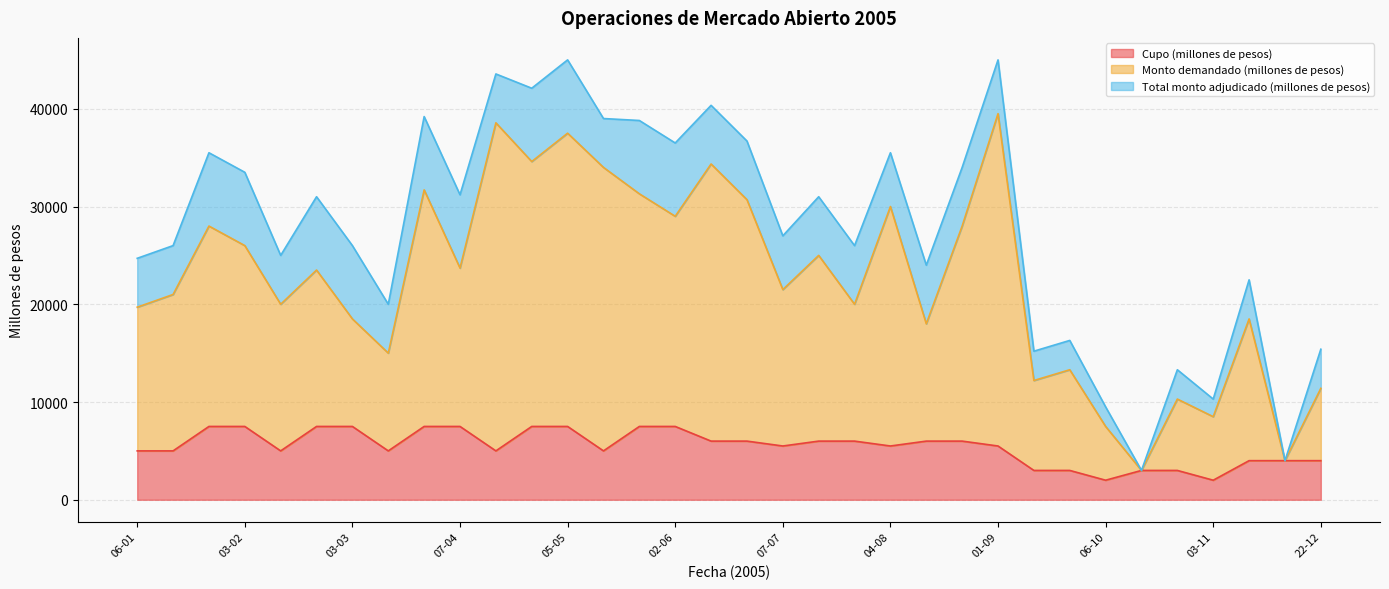

What is the value of the Monto demandado (millones de pesos) point at the 15th from the left?

31300